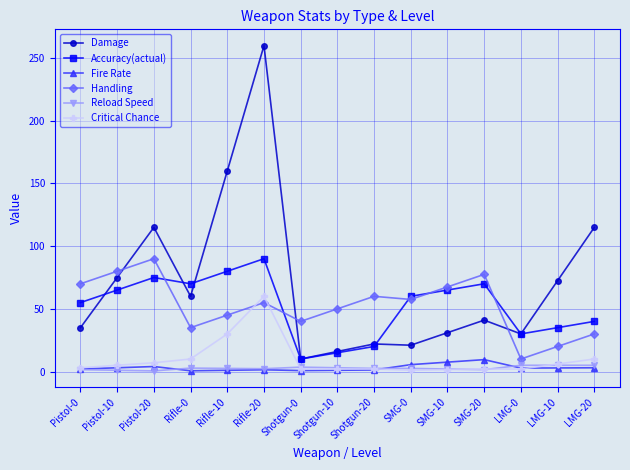

What is the highest value of the Critical Chance series?

60.0